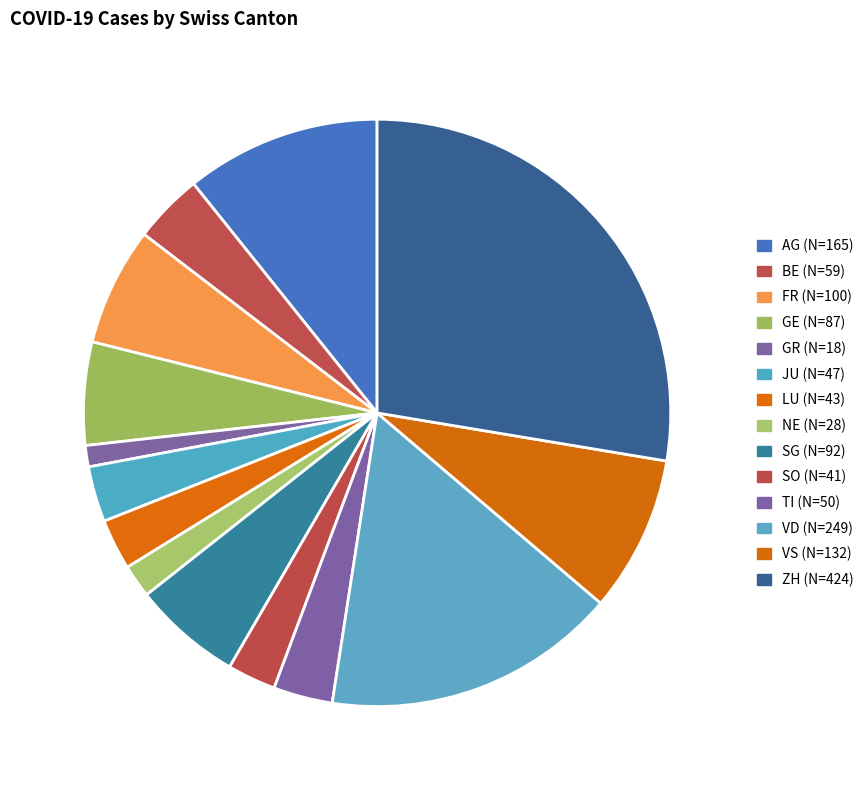

What is the largest slice in the pie chart?

ZH